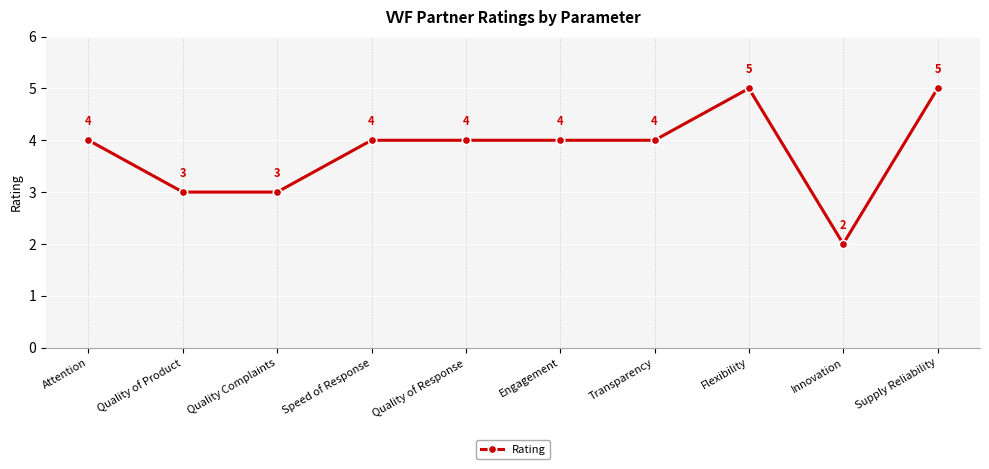

Between Quality Complaints and Attention, which is larger?

Attention